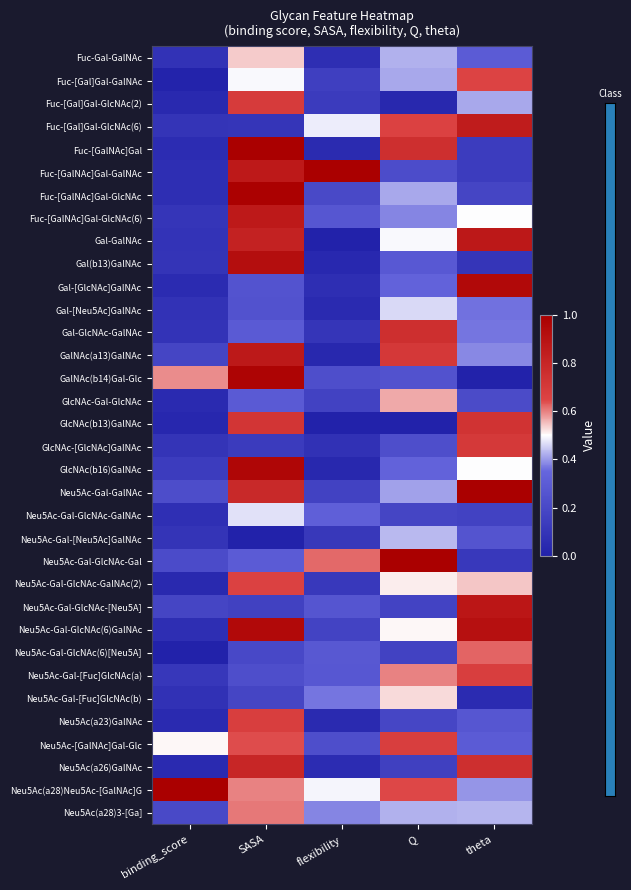

At which category is the sum across all series the highest?

SASA